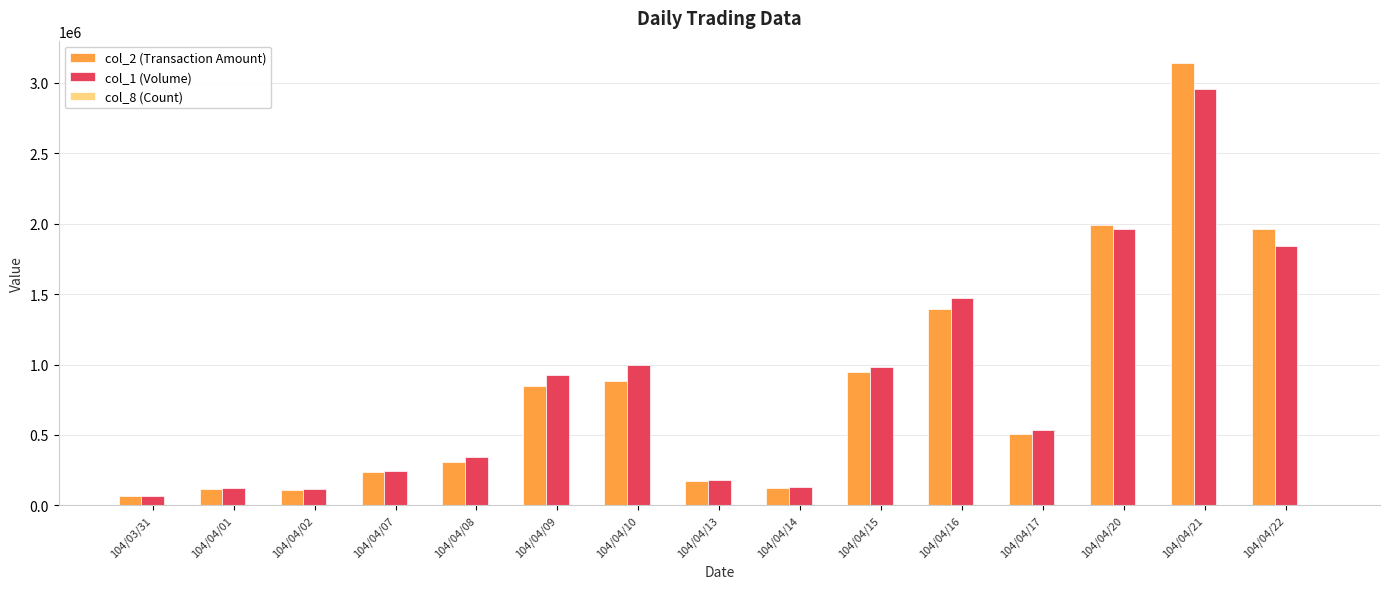

What is the total value across all series at 104/04/09?

1771261